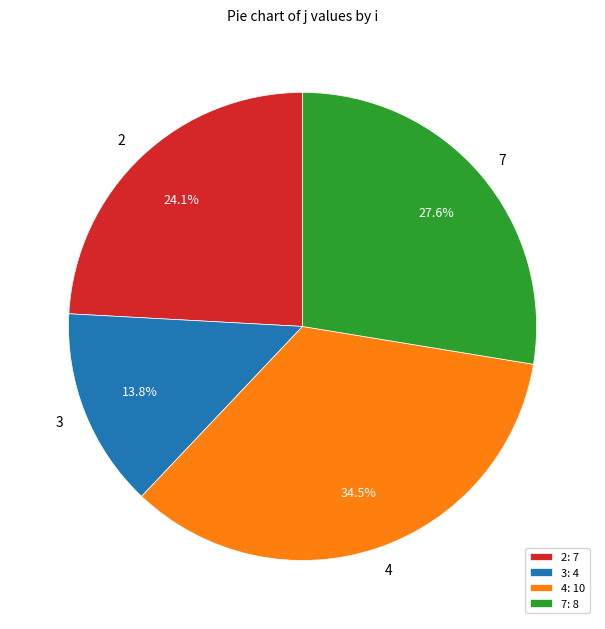

To the nearest percent, what is the average slice percentage?

25%